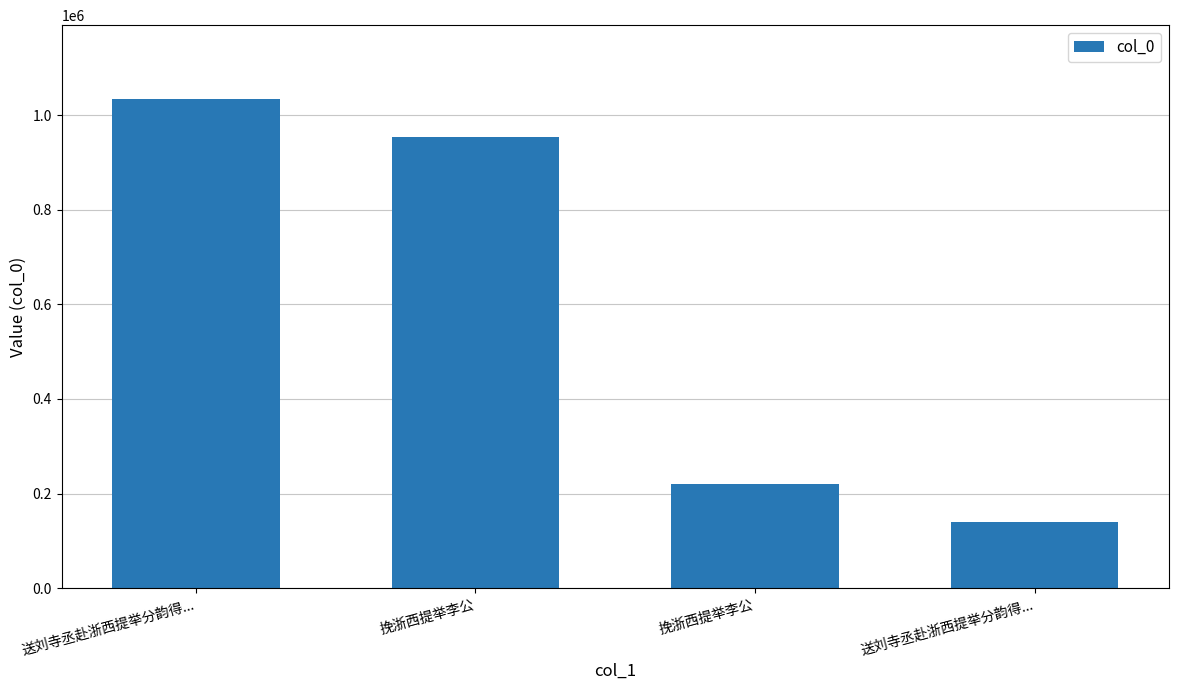

The chart shows a value of 396535 at 挽浙西提举李公. True or false?

False